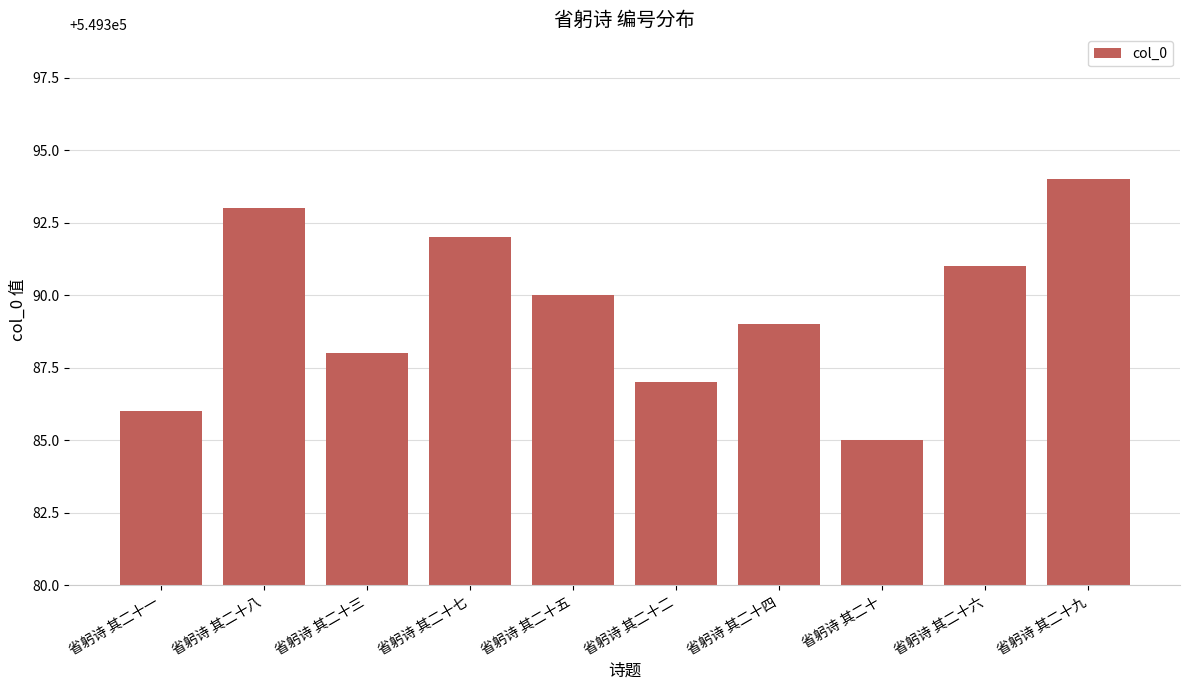

Is it true that the value at 省躬诗 其二十一 is 549386?

True